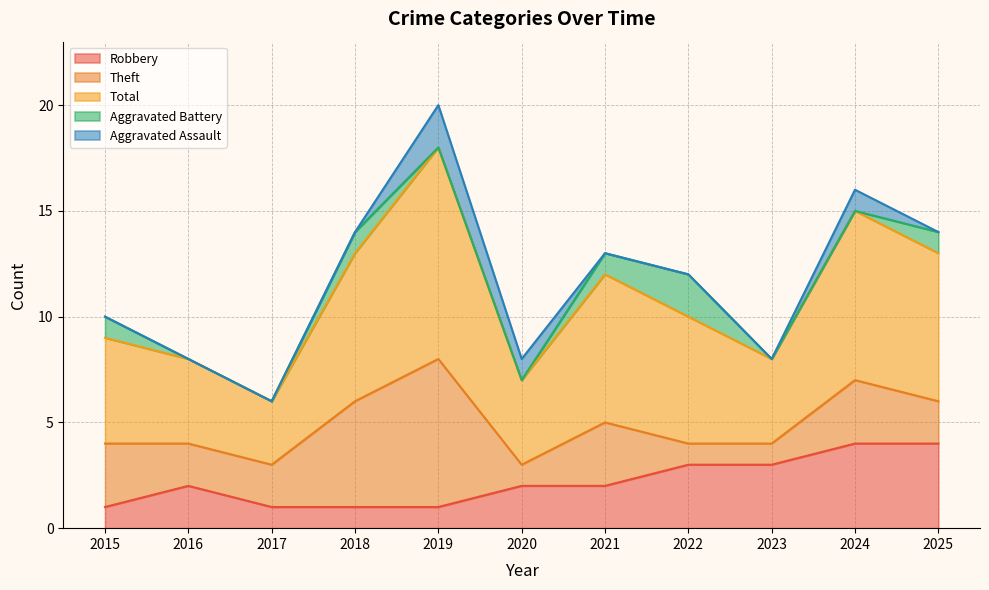

Reading left to right, list all the values displayed in this chart.

Robbery: 2015=1	2016=2	2017=1	2018=1	2019=1	2020=2	2021=2	2022=3	2023=3	2024=4	2025=4
Theft: 2015=3	2016=2	2017=2	2018=5	2019=7	2020=1	2021=3	2022=1	2023=1	2024=3	2025=2
Total: 2015=5	2016=4	2017=3	2018=7	2019=10	2020=4	2021=7	2022=6	2023=4	2024=8	2025=7
Aggravated Battery: 2015=1	2016=0	2017=0	2018=1	2019=0	2020=0	2021=1	2022=2	2023=0	2024=0	2025=1
Aggravated Assault: 2015=0	2016=0	2017=0	2018=0	2019=2	2020=1	2021=0	2022=0	2023=0	2024=1	2025=0